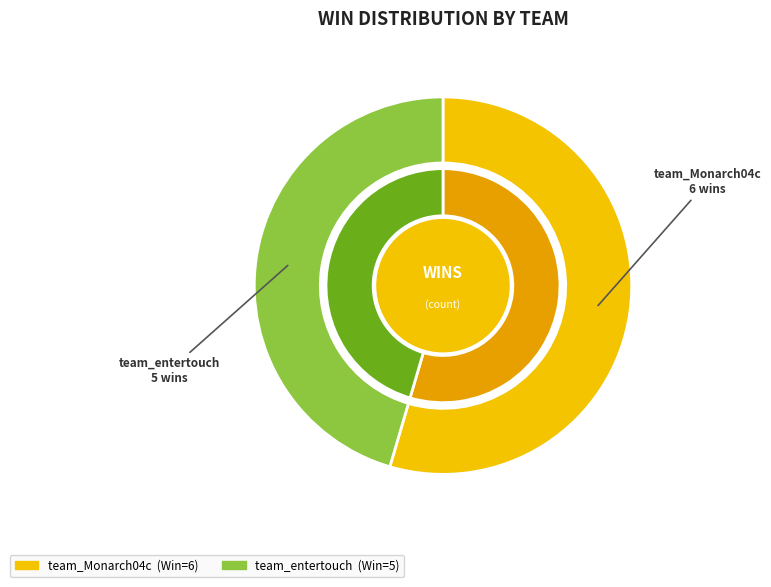

True or false: team_Monarch04c accounts for 40% of the total.

False